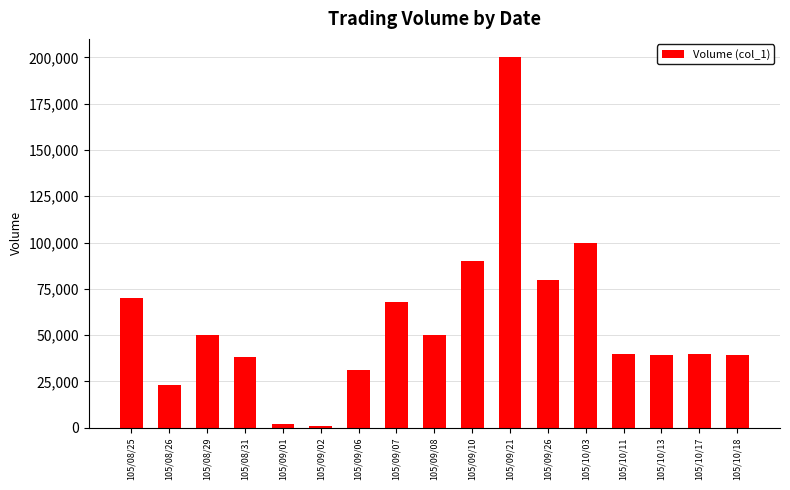

How many bars are there in total?

17